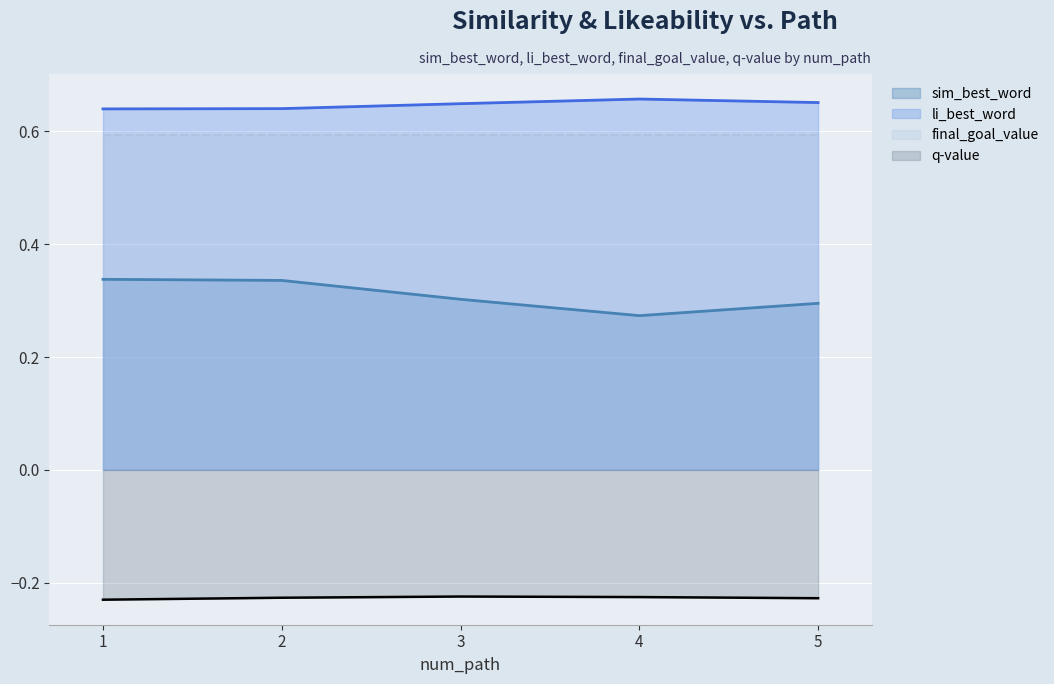

At which label is q_value closest to 0?

3